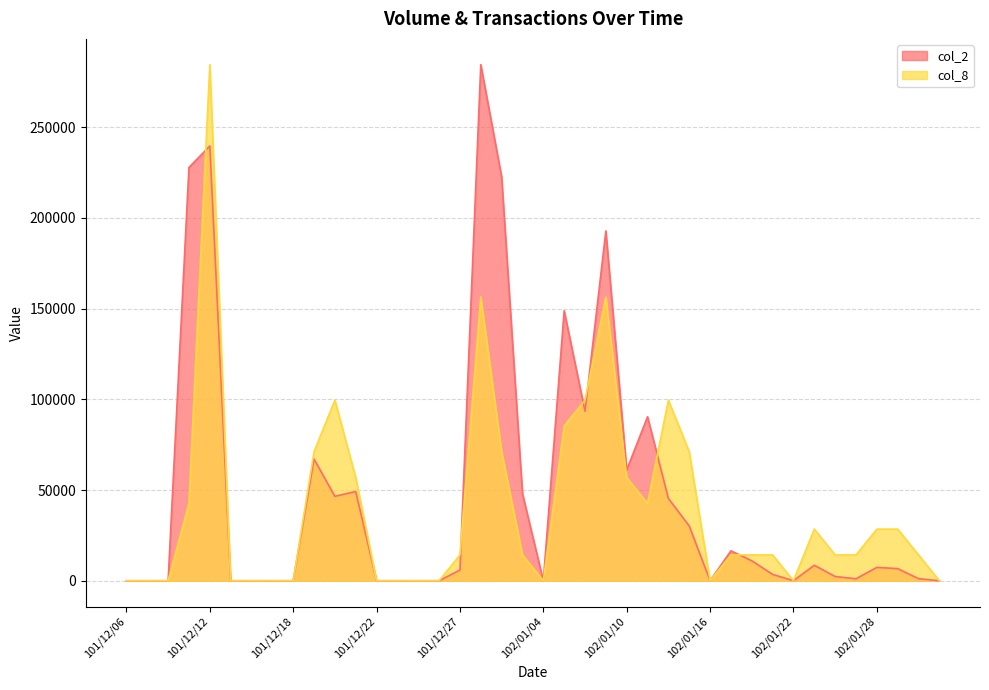

True or false: col_2 has a value of 0.0 at 101/12/22.

True